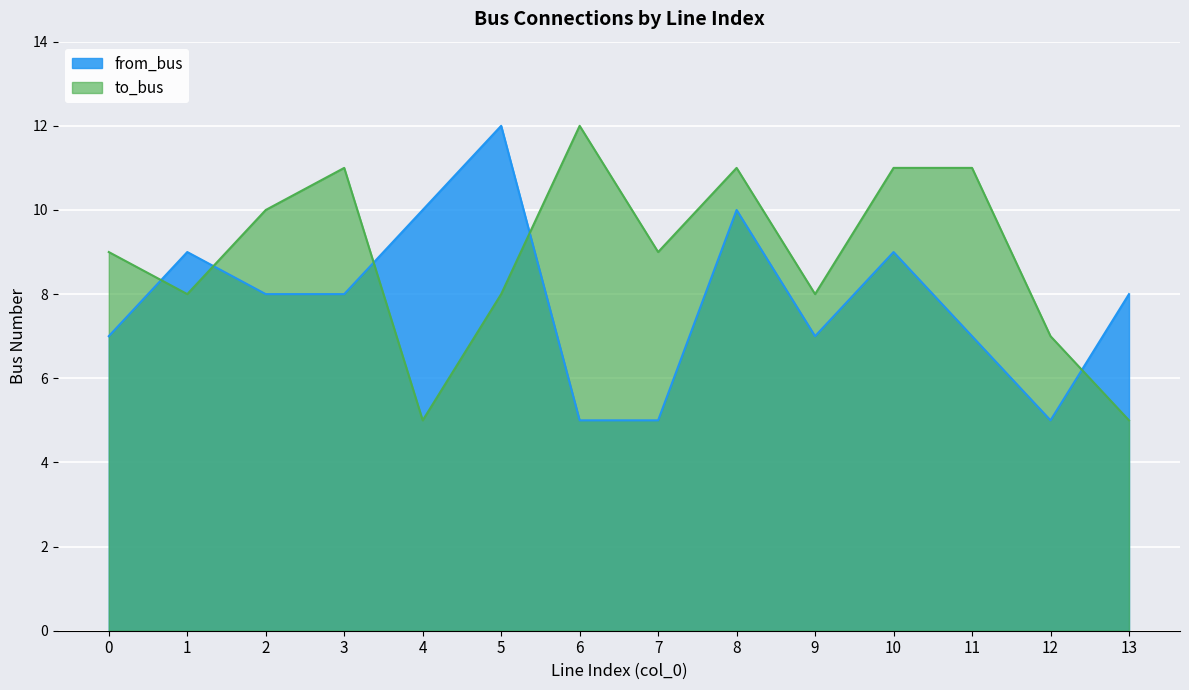

Reading left to right, transcribe all the data shown in this chart.

to_bus: 9	8	10	11	5	8	12	9	11	8	11	11	7	5
from_bus: 7	9	8	8	10	12	5	5	10	7	9	7	5	8